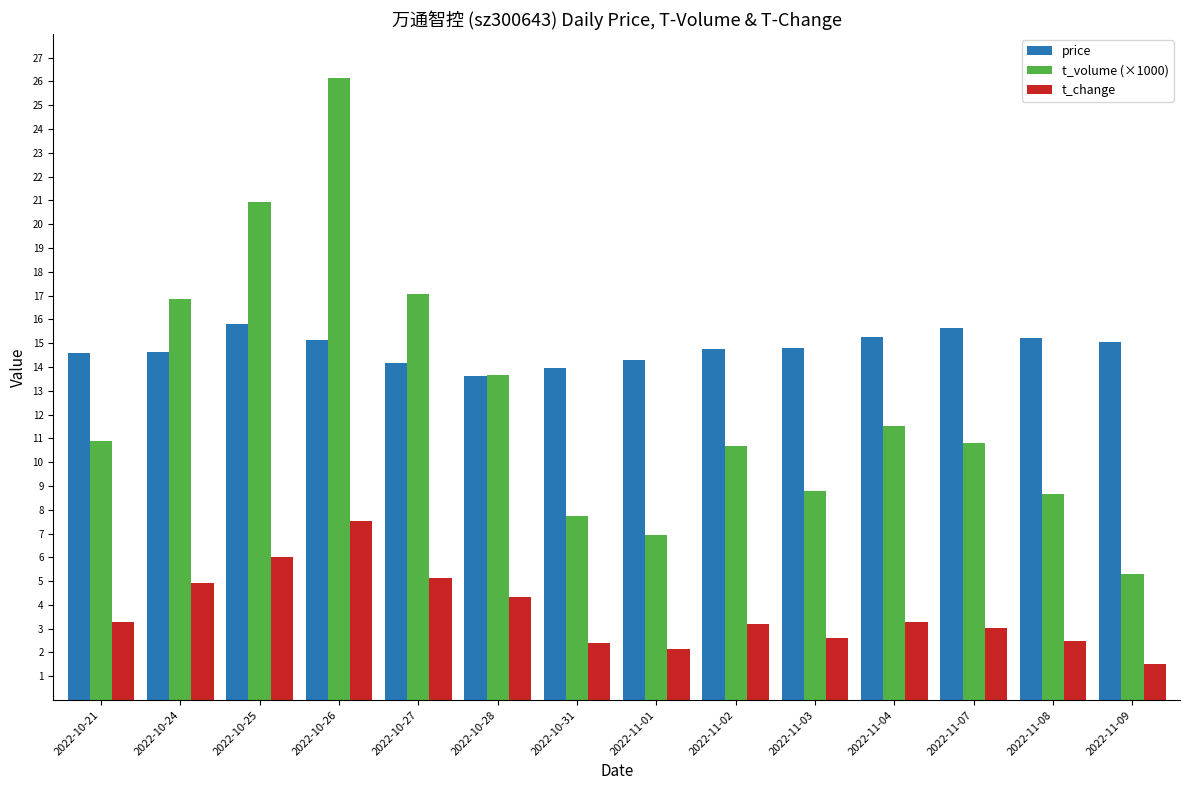

Rank the series at 2022-10-26 from highest to lowest value.

t_volume (×1000), price, t_change